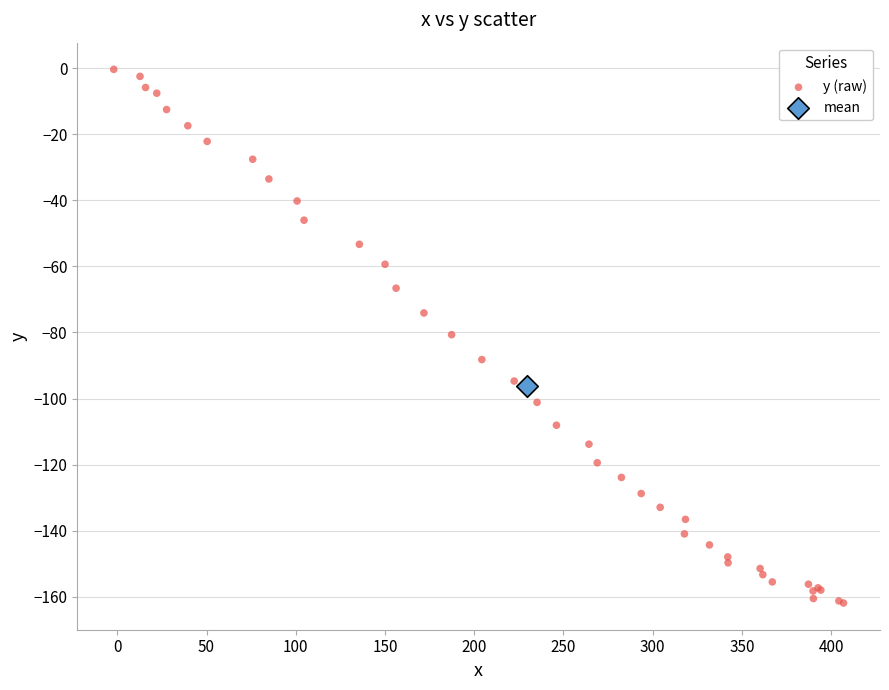

What are all the series names shown in the legend?

y (raw), mean